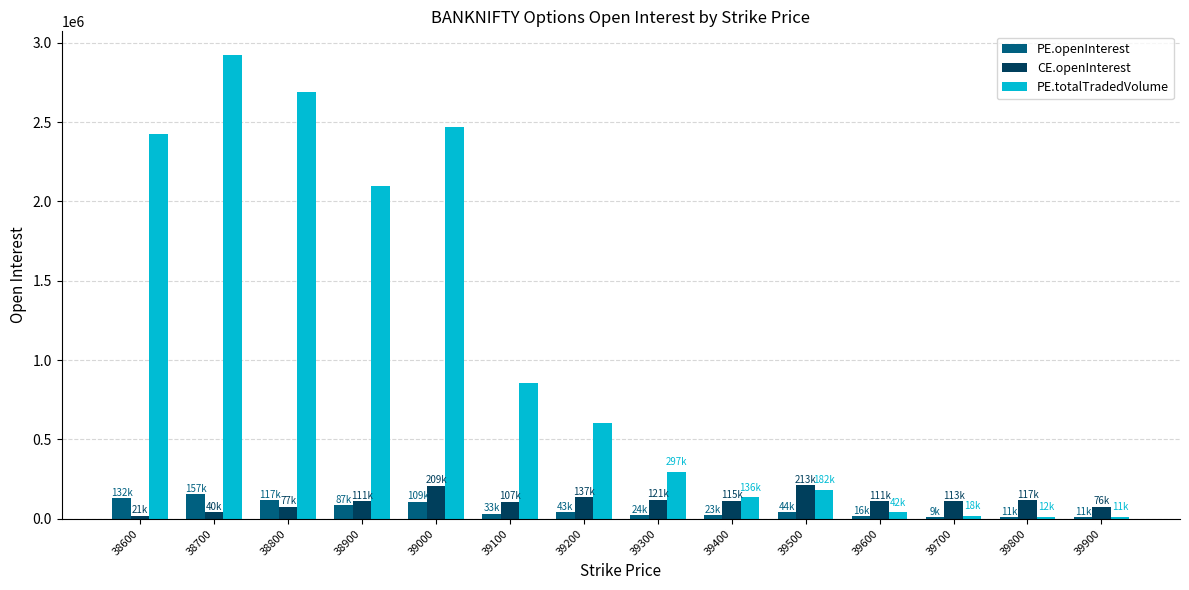

How many series are shown in this chart?

3